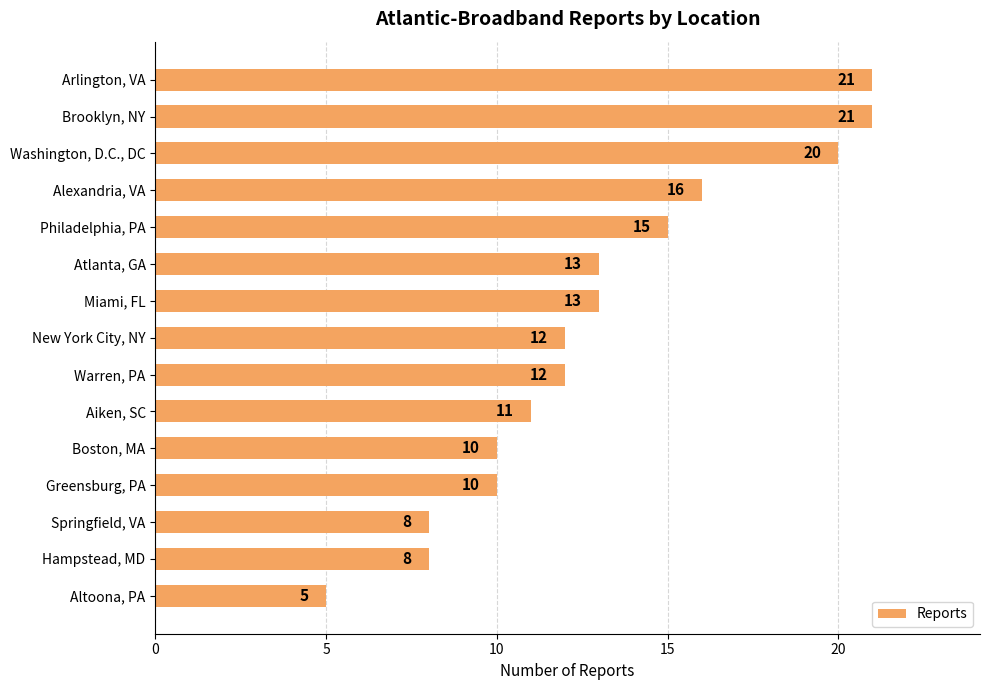

What is the value of the 10th bar from the top?

11